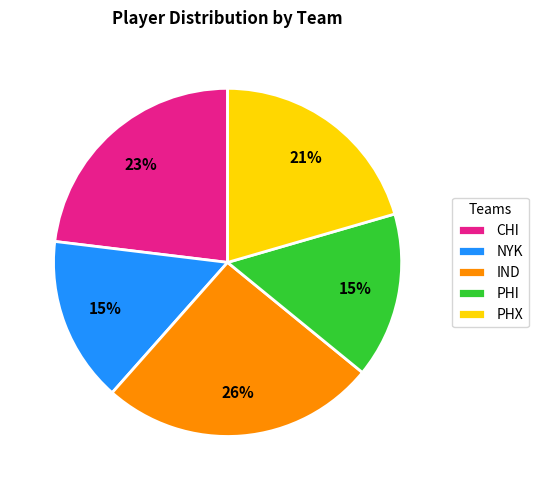

To the nearest percent, what portion does PHI represent?

15%